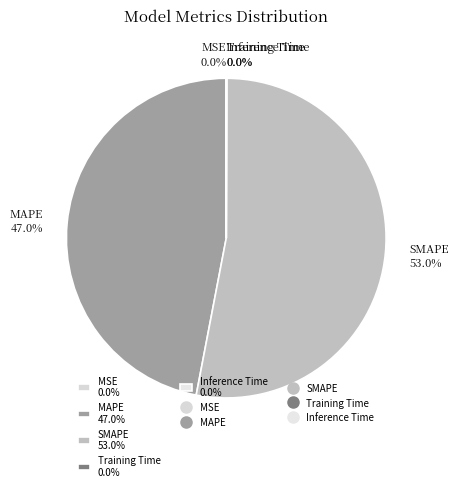

Is MAPE 47.0% the majority of the pie?

No